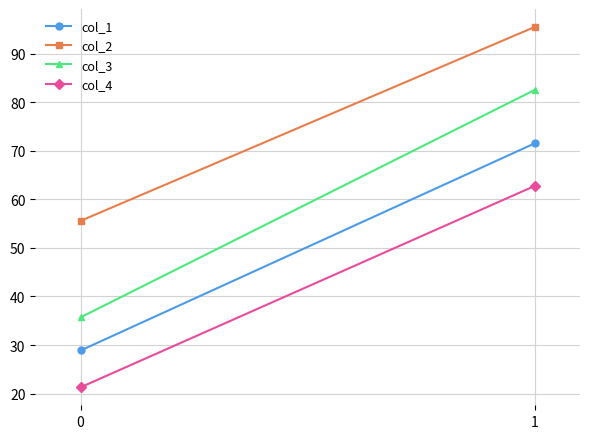

What is the value of the col_3 point at the 1st from the left?

35.7